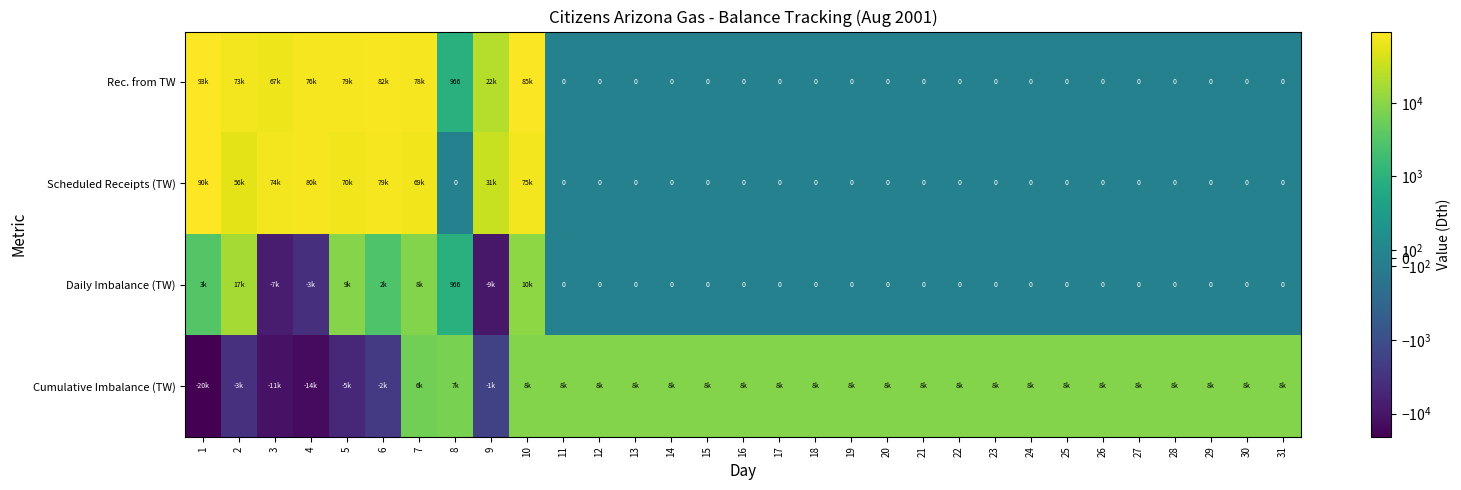

The Rec. from TW series shows 1649 at 8. True or false?

False